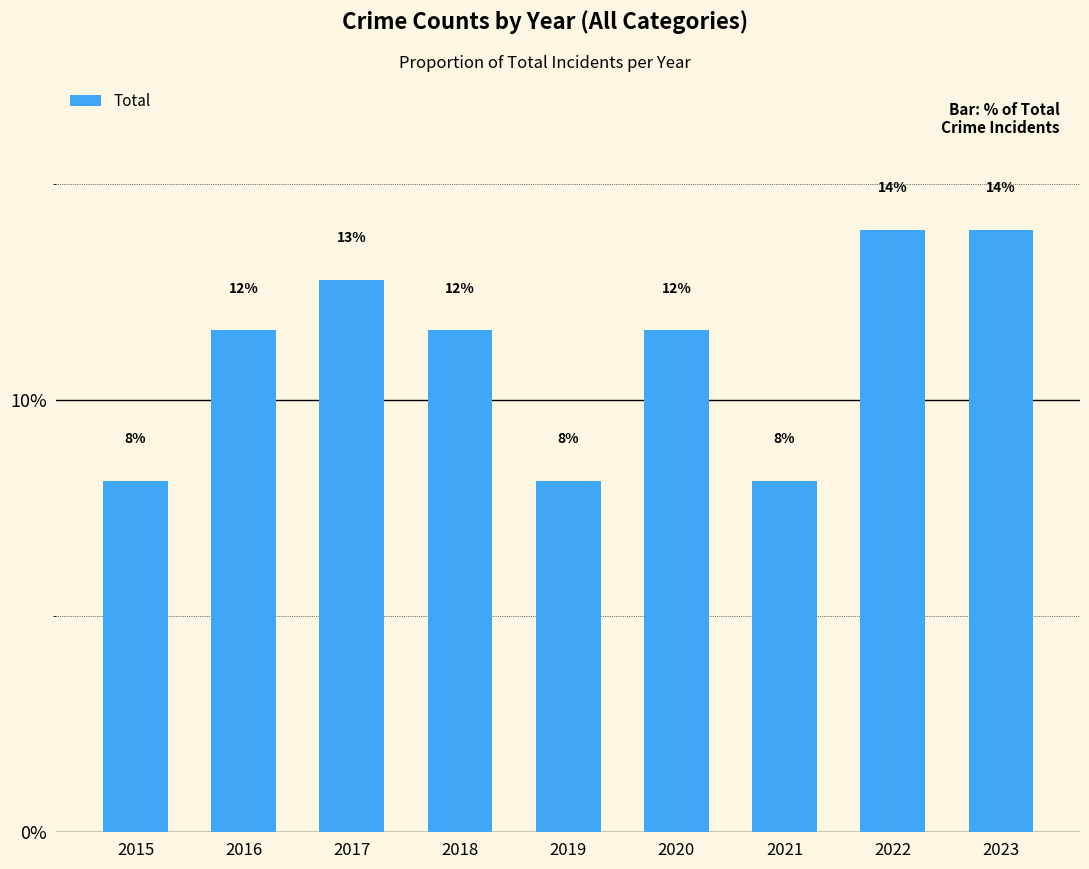

What is the value of the 7th bar from the left?

8.1